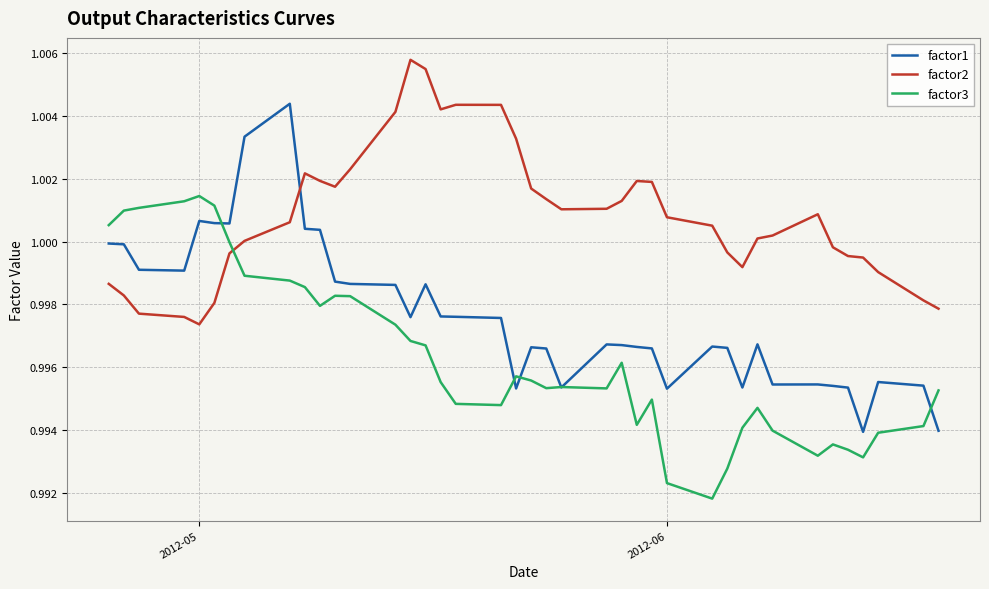

Which series has the largest total across all categories?

factor2